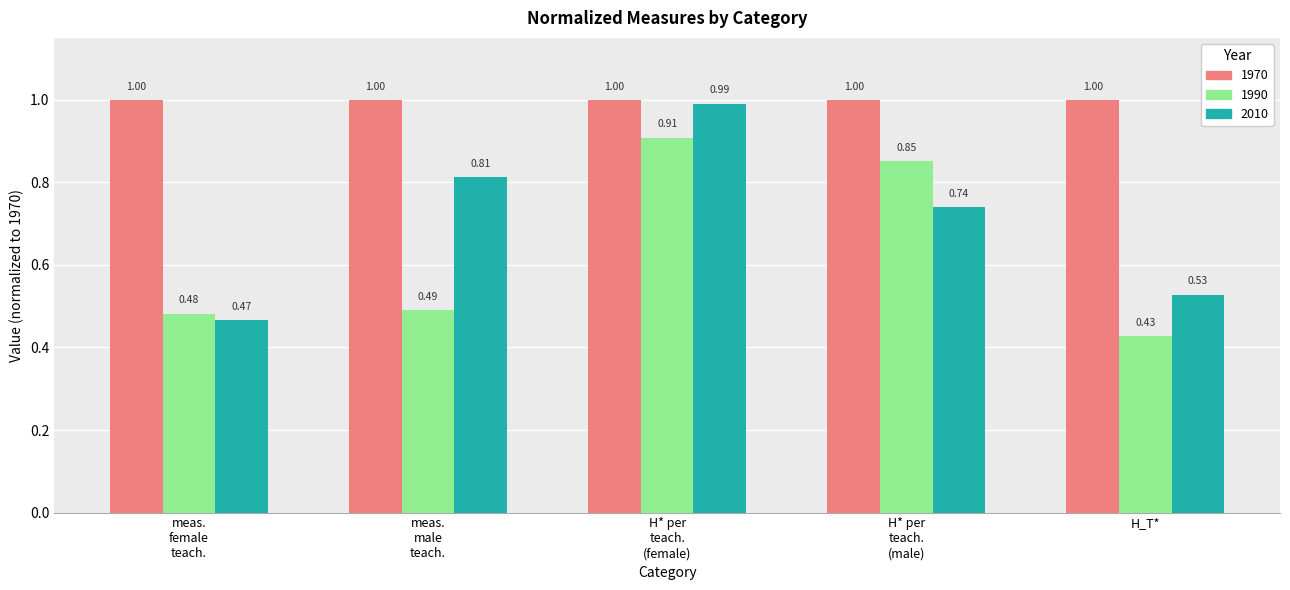

What is the spread (max minus min) of values at H_T*?

0.6